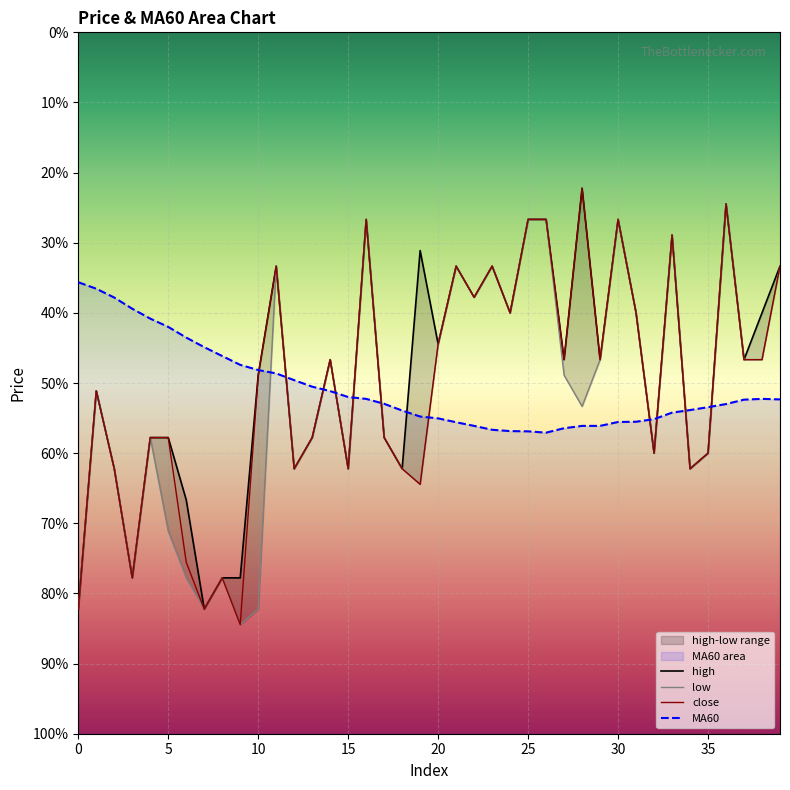

Which category has the lowest value across all series?

9